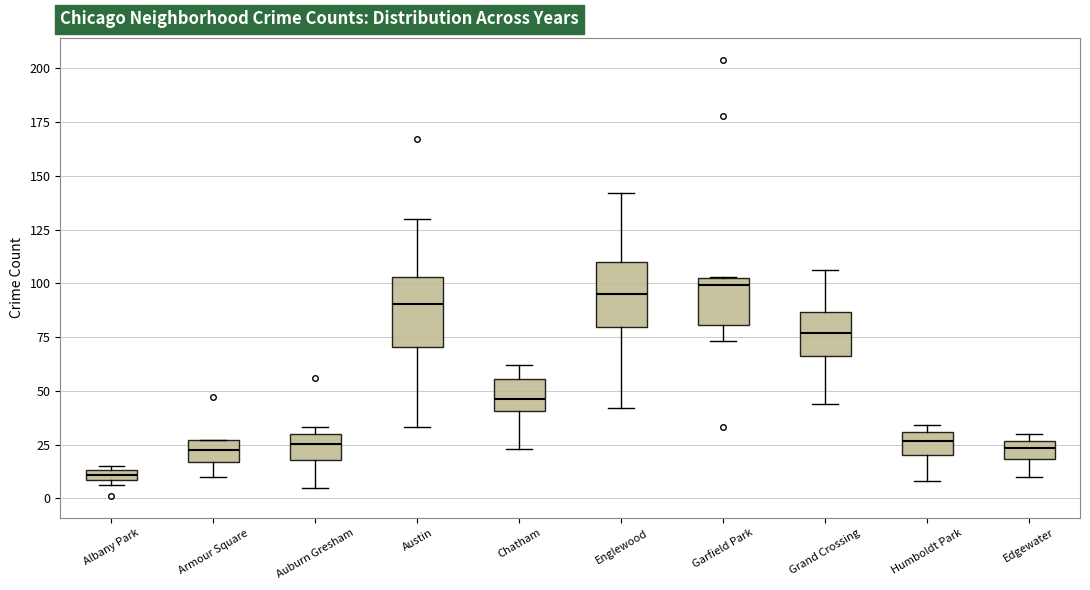

Where is the lower edge of the box for Auburn Gresham on the y-axis? The values are not printed on the chart, so give them approximately, as read against the axis.

20